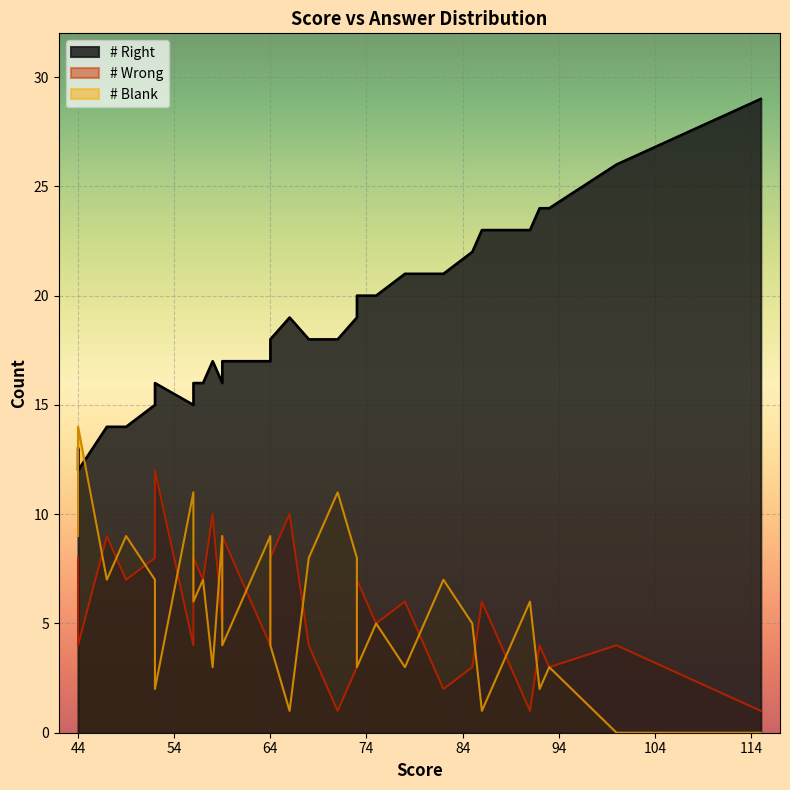

True or false: # Right has more than 0 interior local peaks.

True